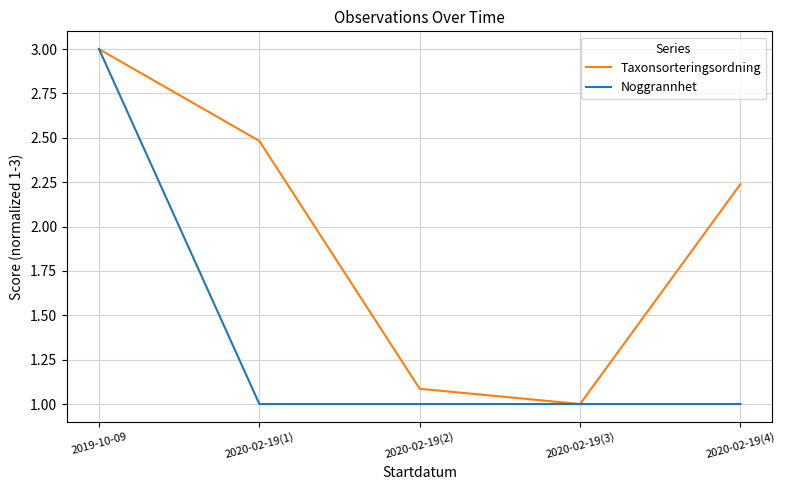

What is the approximate value of Noggrannhet at 2020-02-19(2)?

1.0